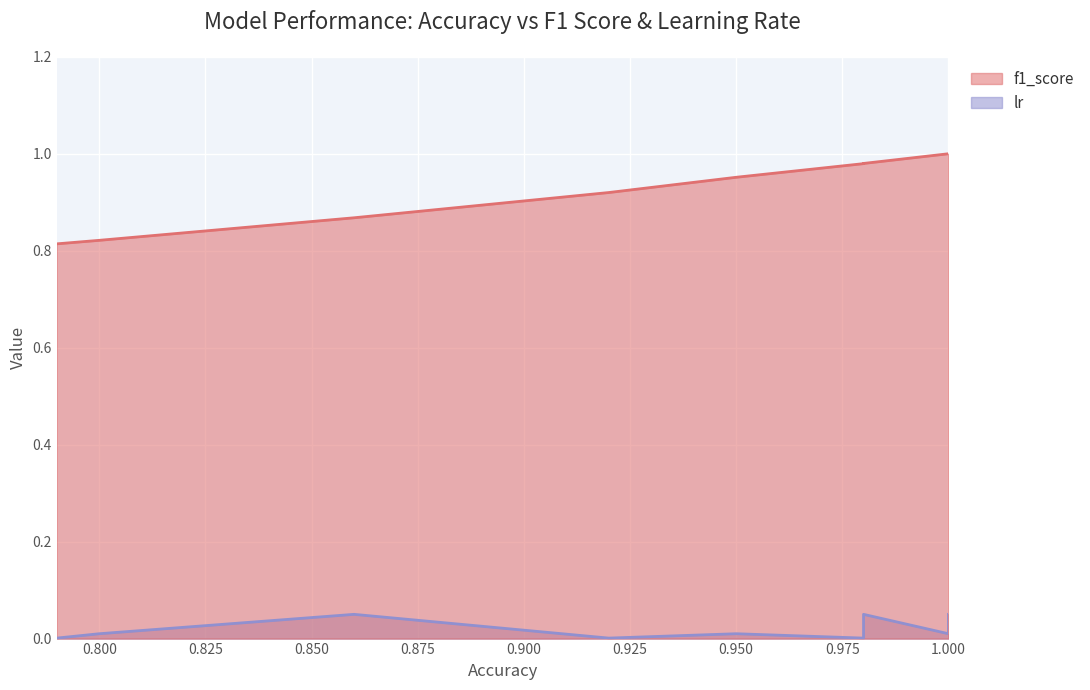

Which label corresponds to the largest value in the chart?

1.0